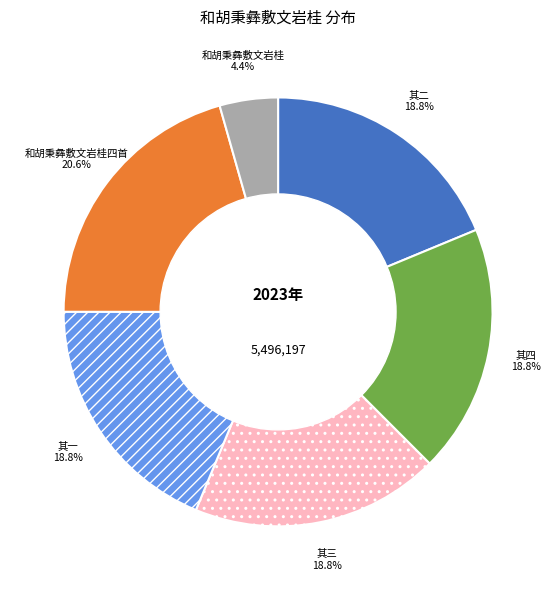

Is there any slice that represents more than half of the pie?

No